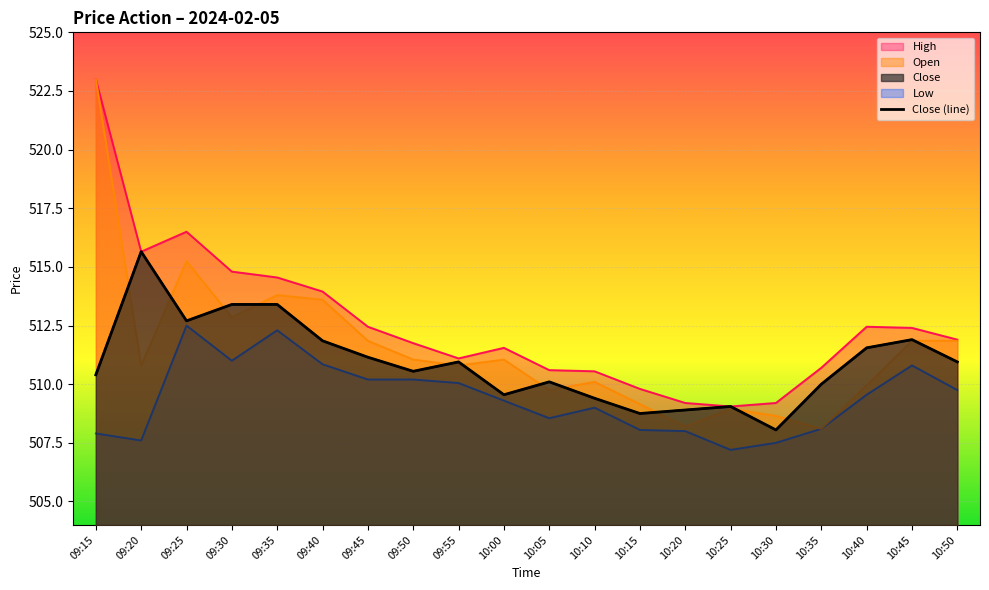

Is the value of Open at 09:30 greater than the value of Low at 09:40?

Yes